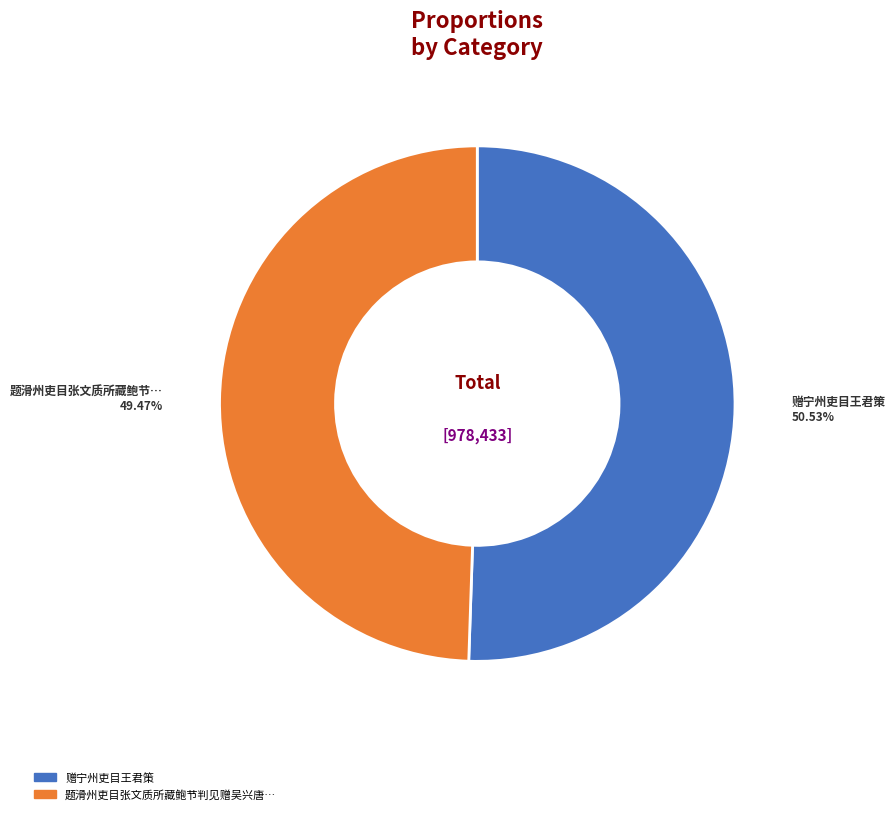

Does any single category account for the majority?

Yes